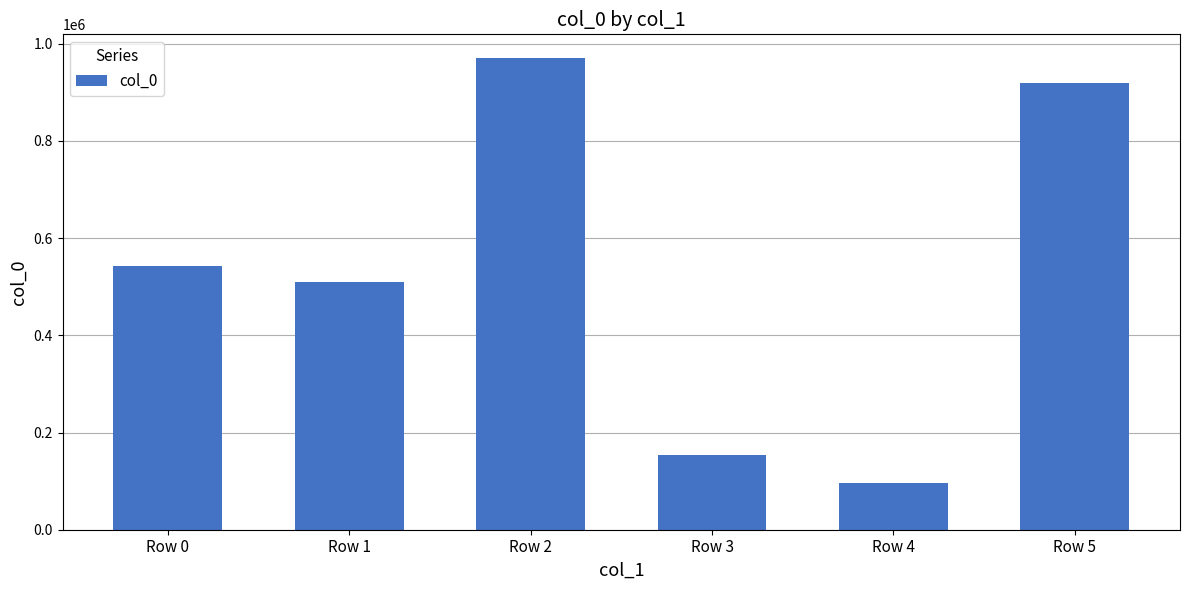

Rank the categories by value from highest to lowest.

Row 2, Row 5, Row 0, Row 1, Row 3, Row 4